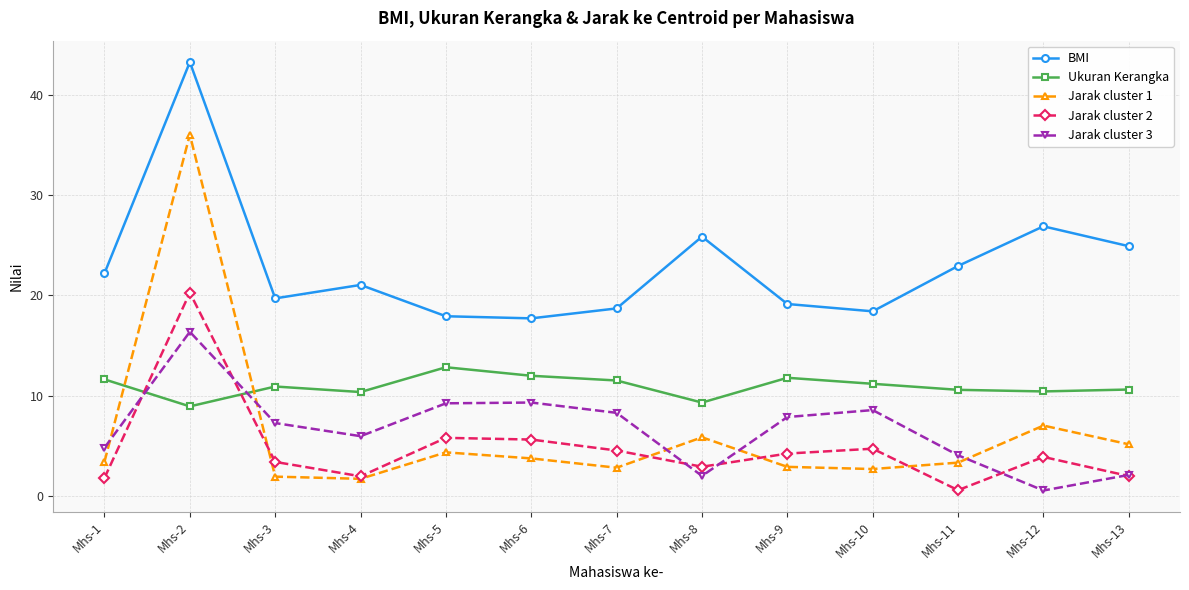

Where do Jarak cluster 3 and Jarak cluster 1 first cross each other?

Mhs-1 and Mhs-2